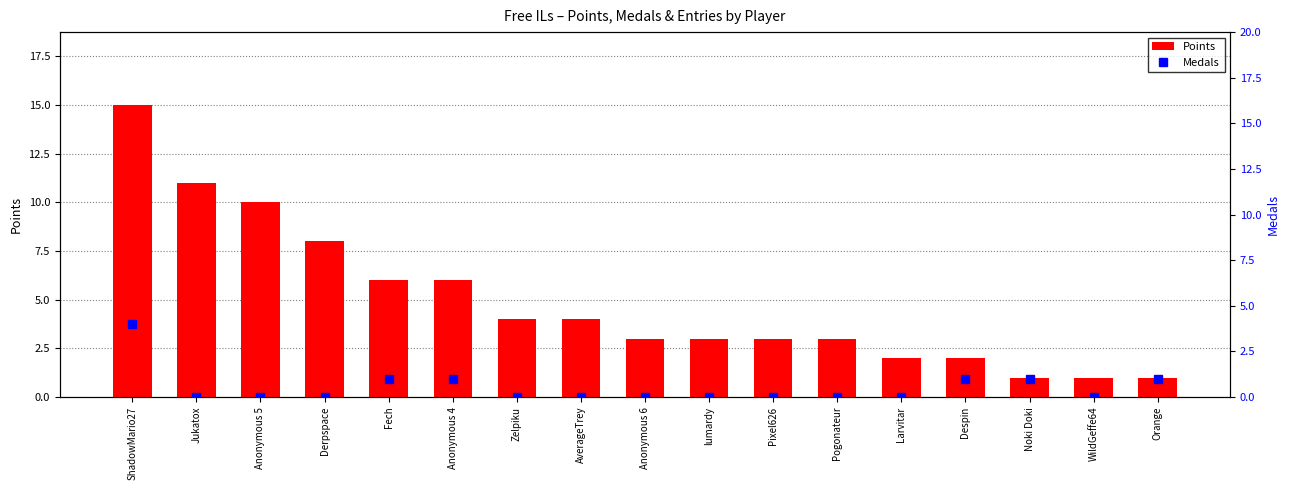

What are all the series names shown in the legend?

Points, Medals